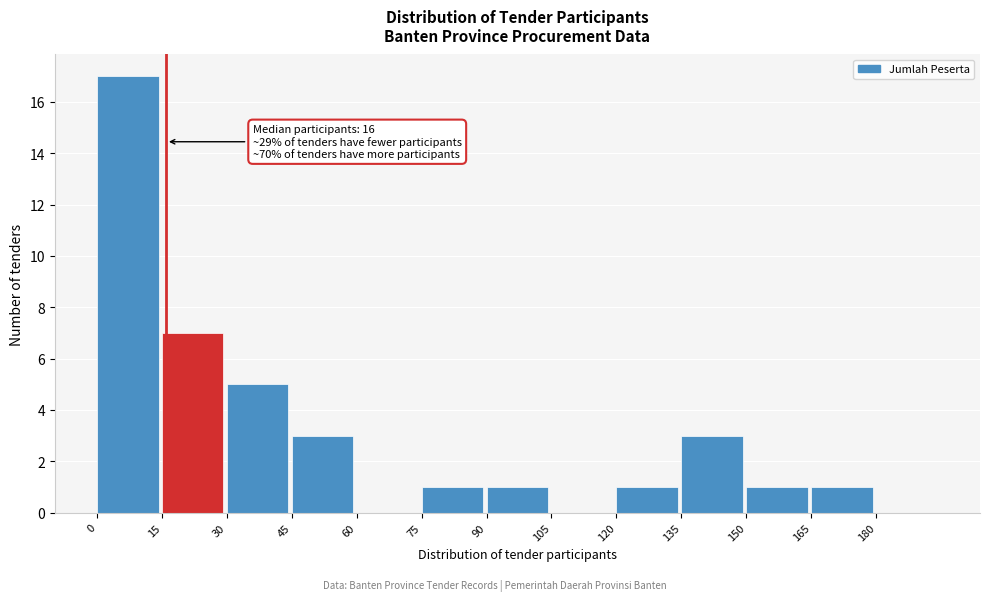

Over which range of the x-axis is the bar tallest?

0 to 15